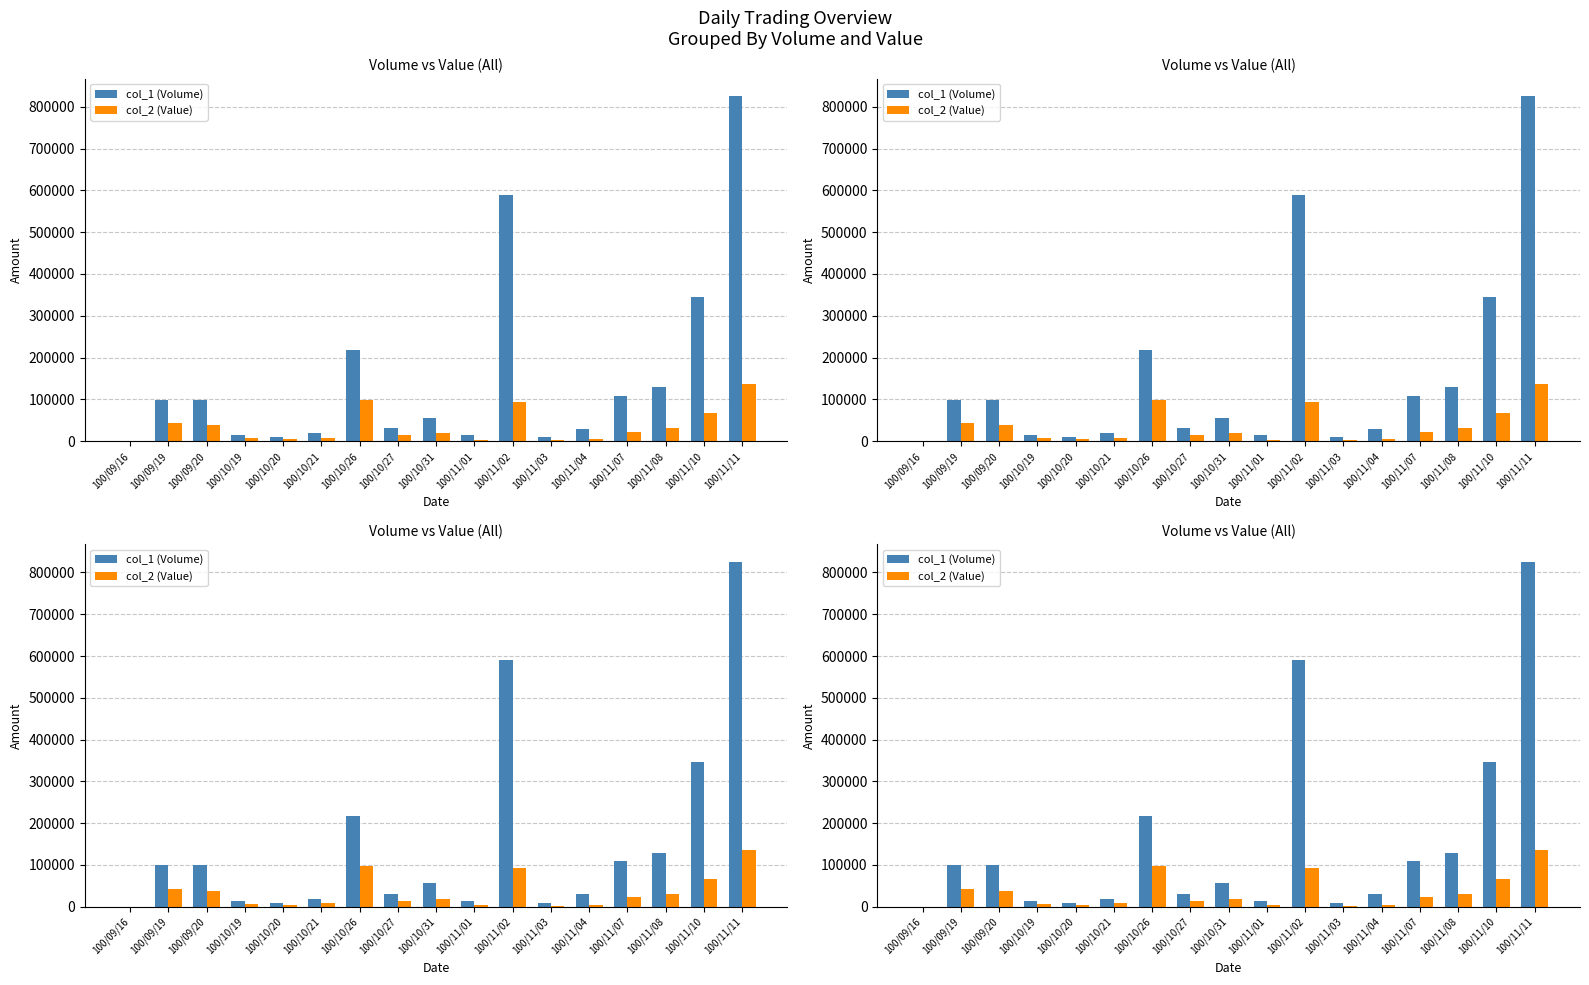

What is the maximum value for col_1 (Volume)?

826000